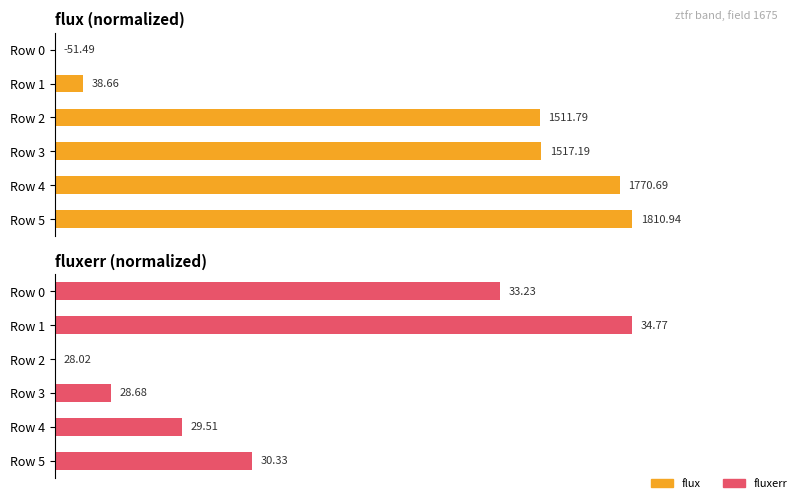

Is the value of flux at Row 0 greater than the value of fluxerr at Row 5?

No